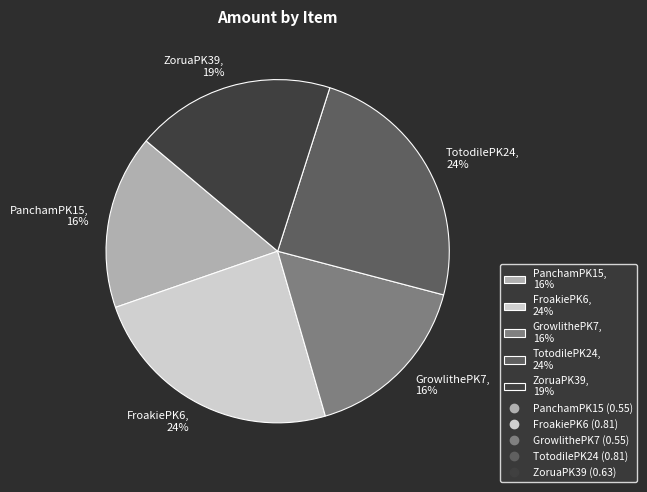

Is PanchamPK15 the majority of the pie?

No